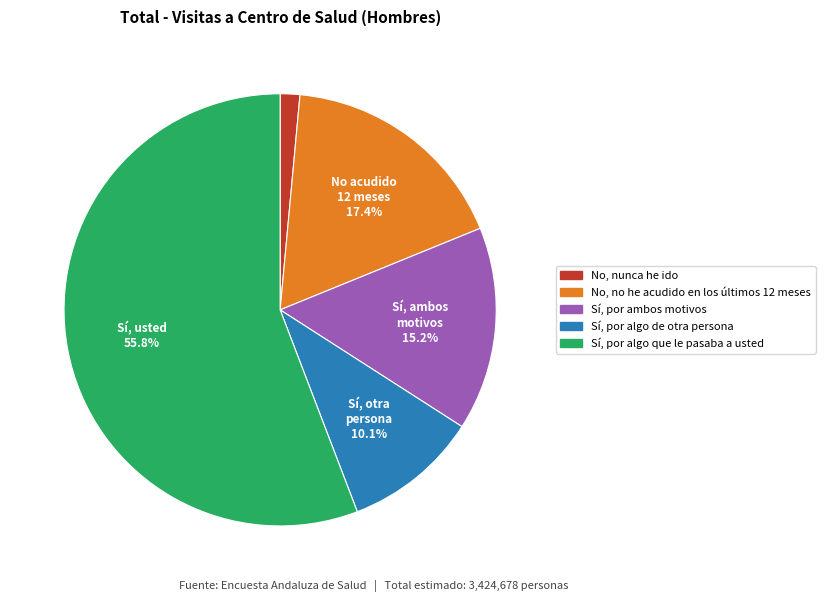

Is there any slice that represents more than half of the pie?

Yes